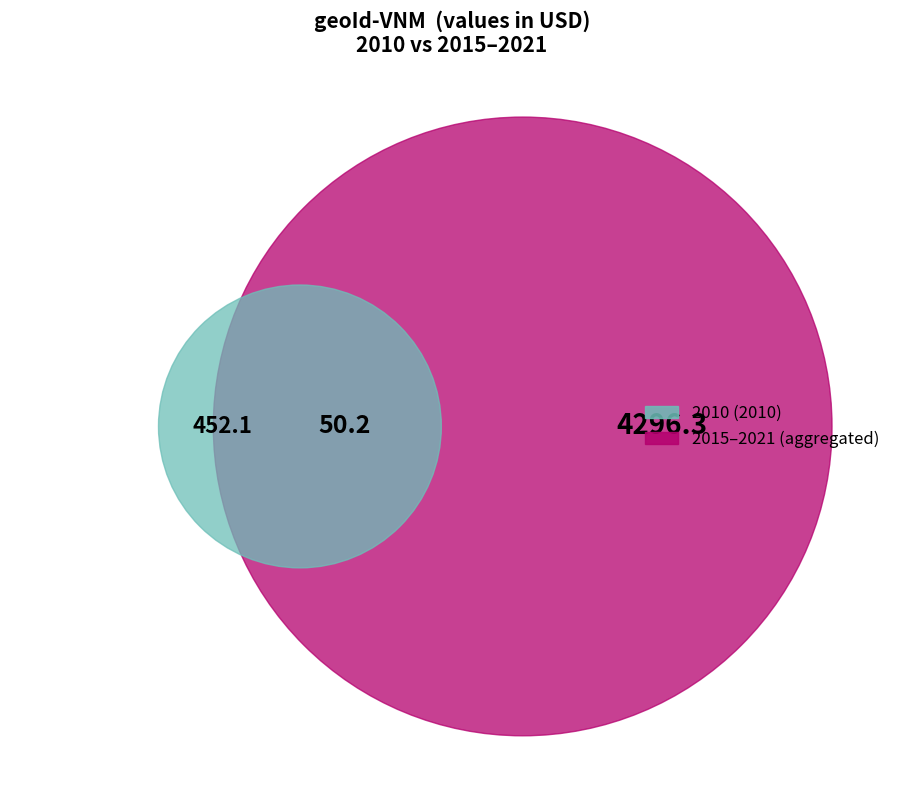

To the nearest percent, what portion does 2010 represent?

10%